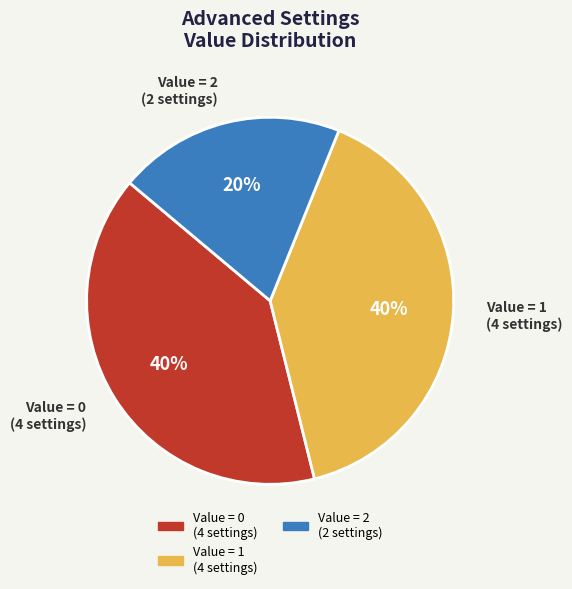

Is the sum of Value = 2 (2 settings) and Value = 1 (4 settings) greater than half?

Yes